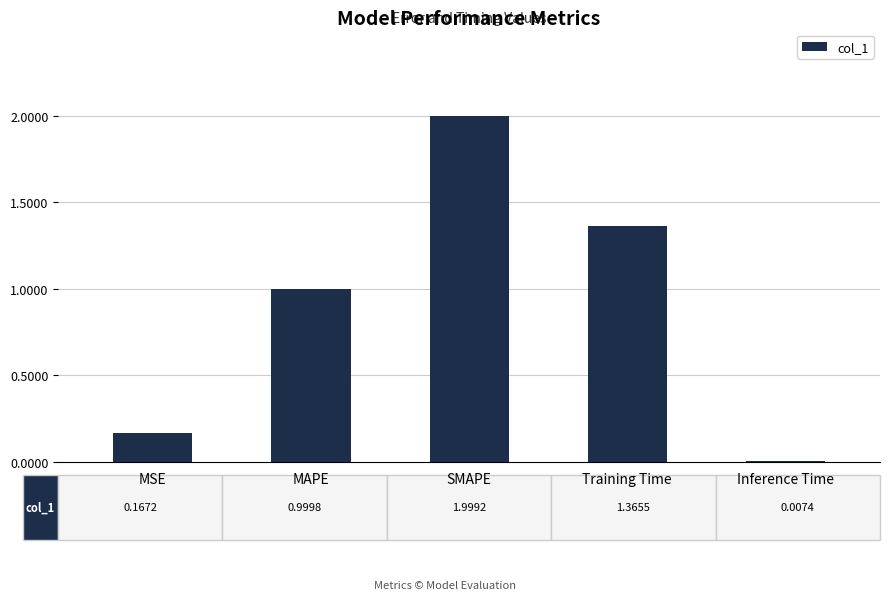

Which has a higher value, SMAPE or Inference Time?

SMAPE